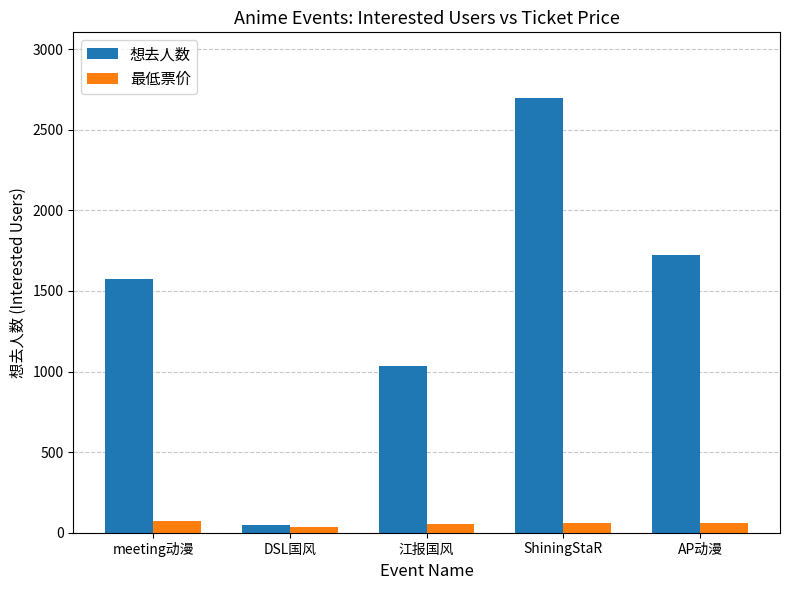

Which series changed the most between ShiningStaR and AP动漫?

想去人数